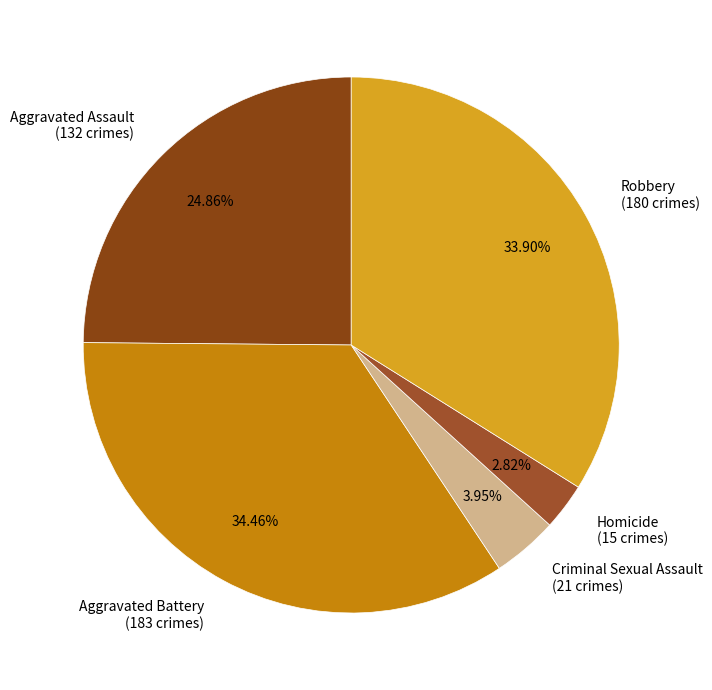

Is the sum of Robbery and Homicide greater than half?

No